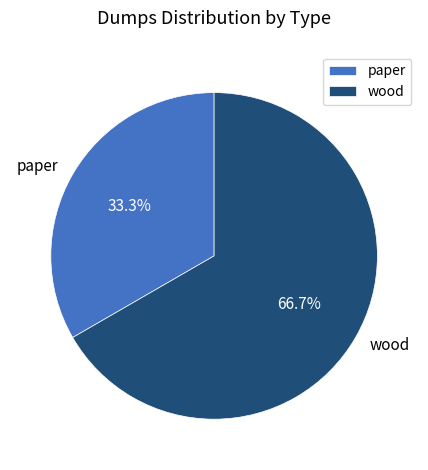

What is the smallest slice in the pie chart?

paper